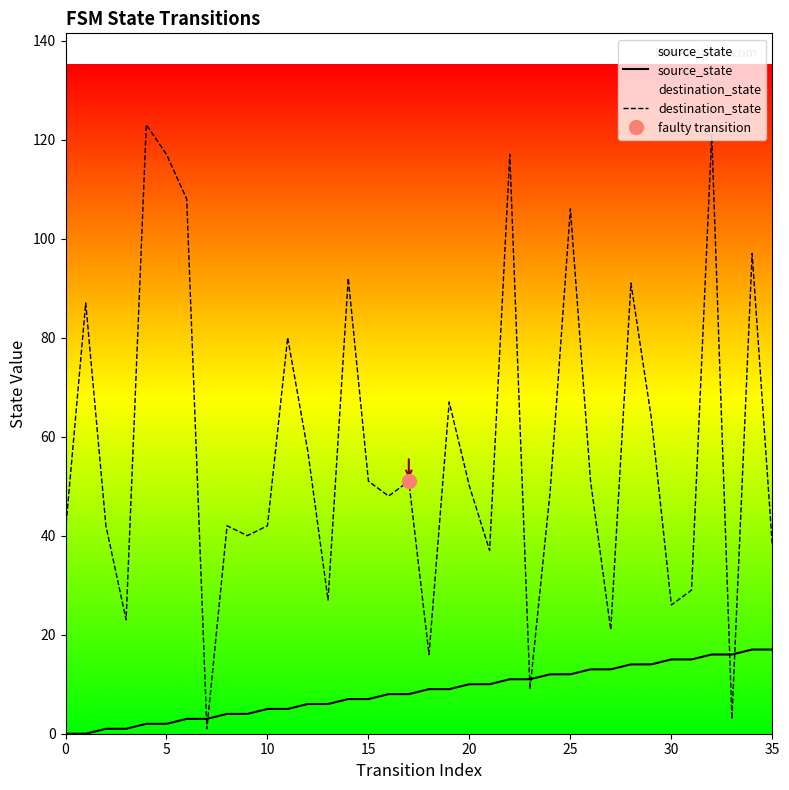

Reading right to left, transcribe all the data shown in this chart.

source_state: 17	17	16	16	15	15	14	14	13	13	12	12	11	11	10	10	9	9	8	8	7	7	6	6	5	5	4	4	3	3	2	2	1	1	0	0
destination_state: 38	97	3	121	29	26	64	91	21	51	106	49	9	117	37	50	67	16	51	48	51	92	27	57	80	42	40	42	1	108	117	123	23	42	87	41